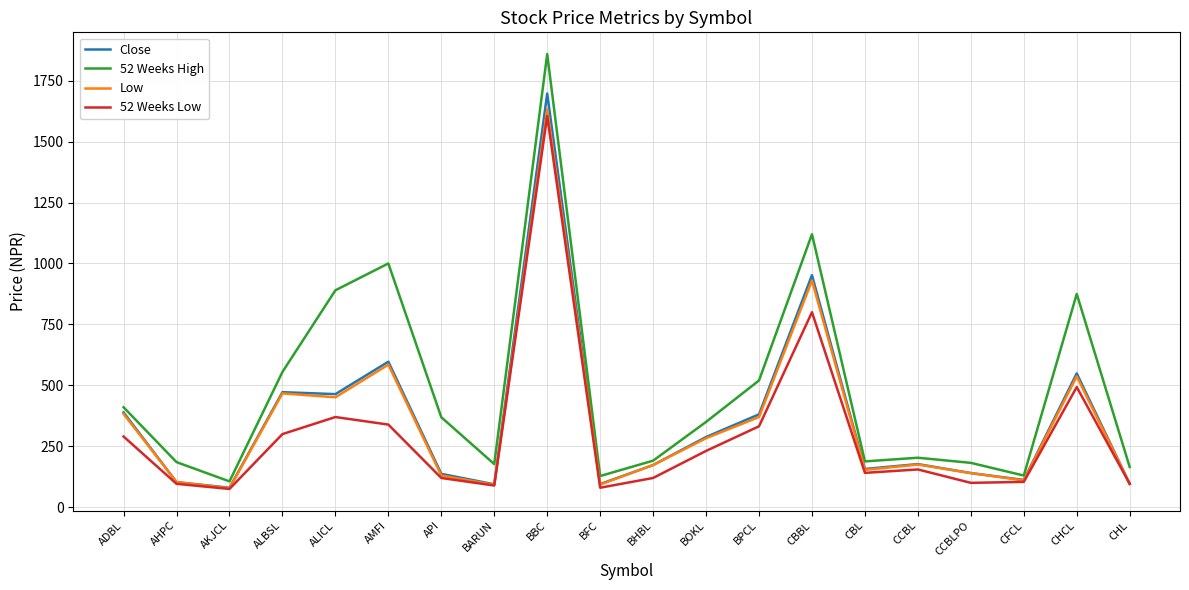

At which label is 52 Weeks Low closest to 840?

CBBL